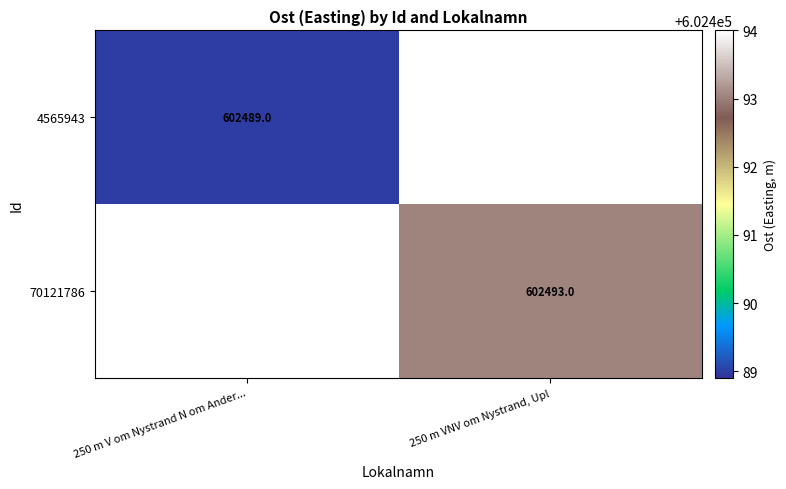

What is the maximum value shown in the chart?

602493.0